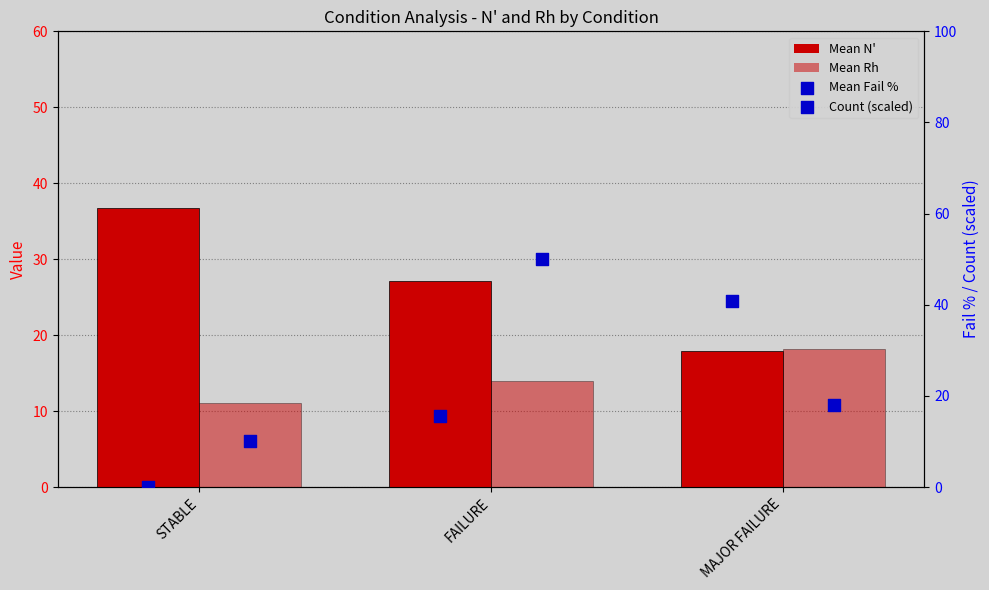

Which series contains the highest Y value?

Count (scaled)